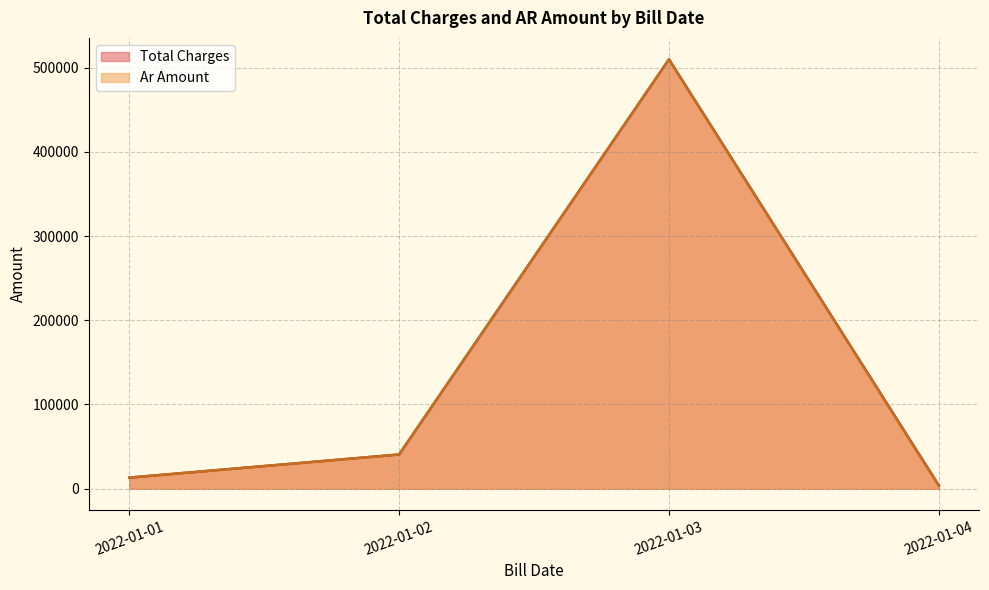

The value of Total Charges at 2022-01-02 is 68691.7. True or false?

False